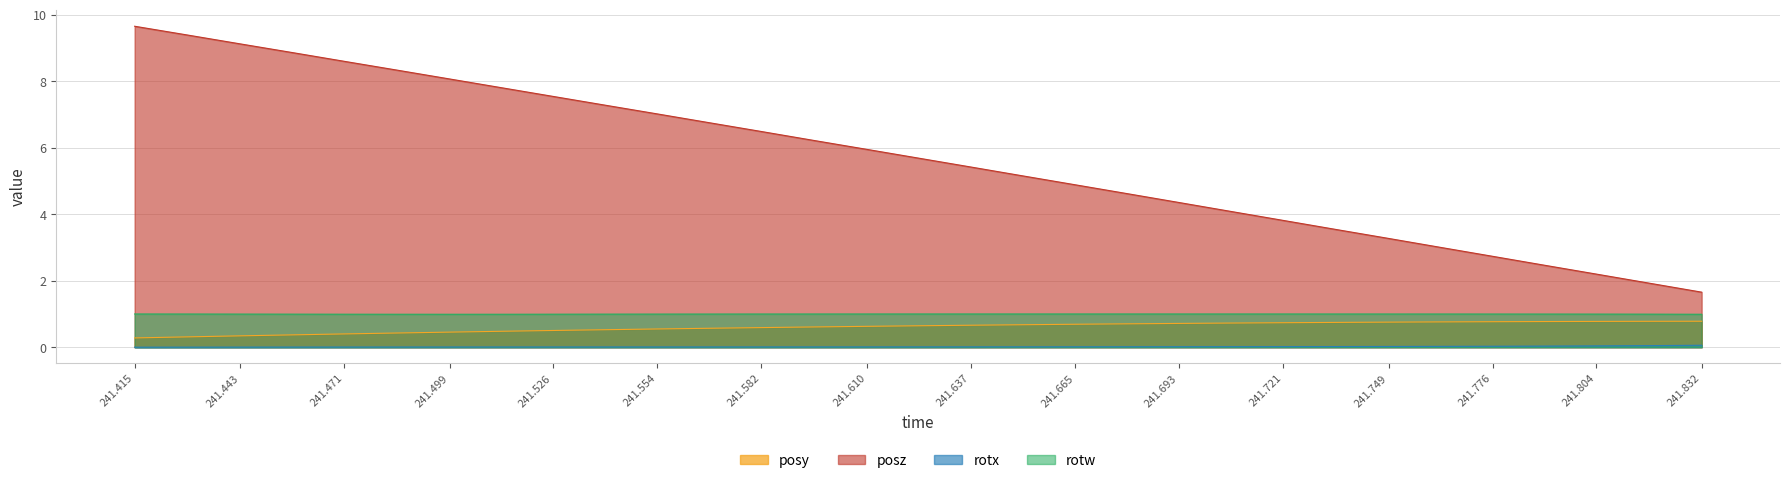

What is the average value of the posy series?

0.6